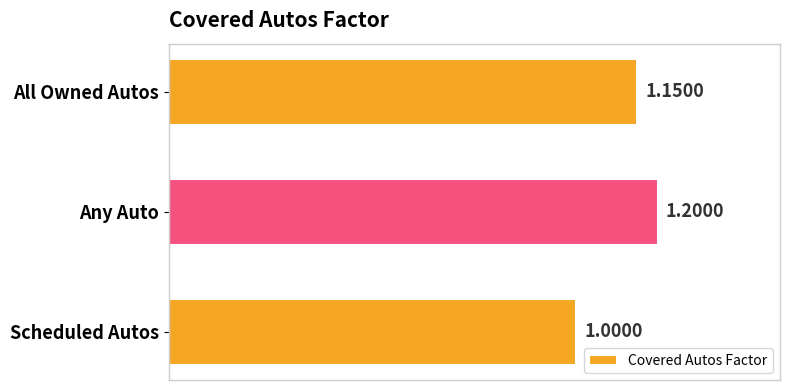

Where is the data nearest to the value 1?

Scheduled Autos